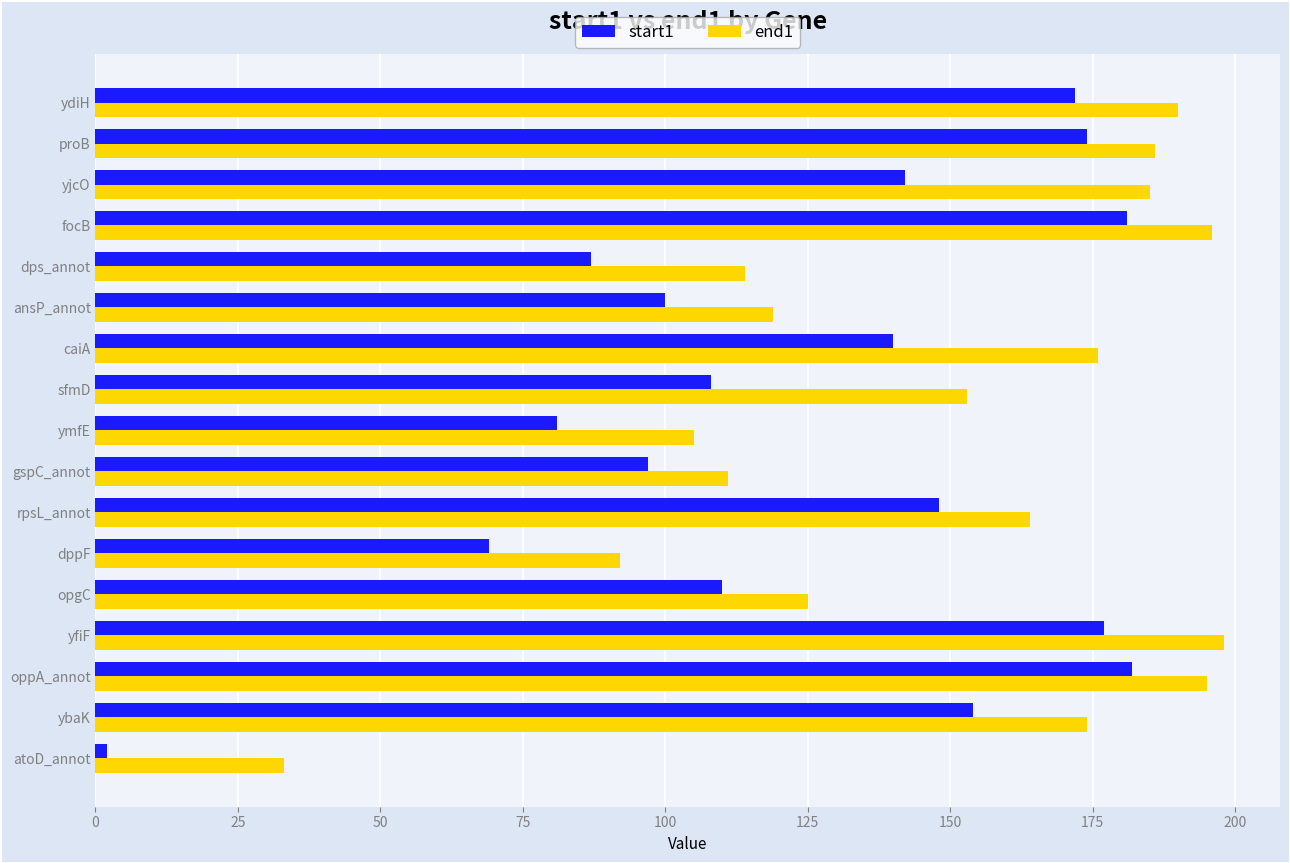

Which series has the largest total across all categories?

end1